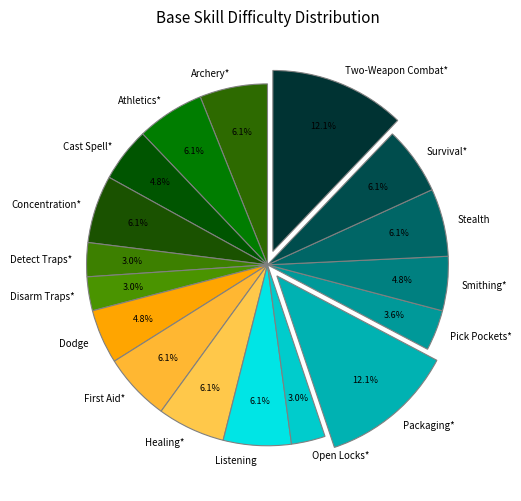

Does Two-Weapon Combat* account for over 50% of the chart?

No